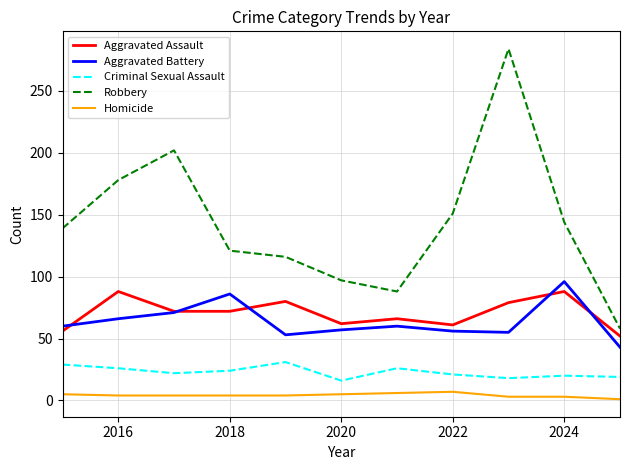

What is the sum of all Aggravated Battery values?

703